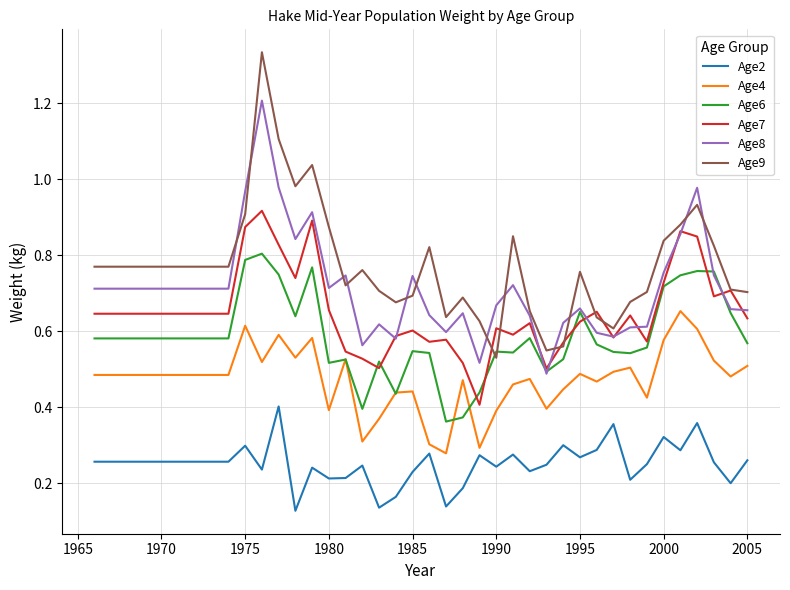

Which series has the largest range (max minus min)?

Age9